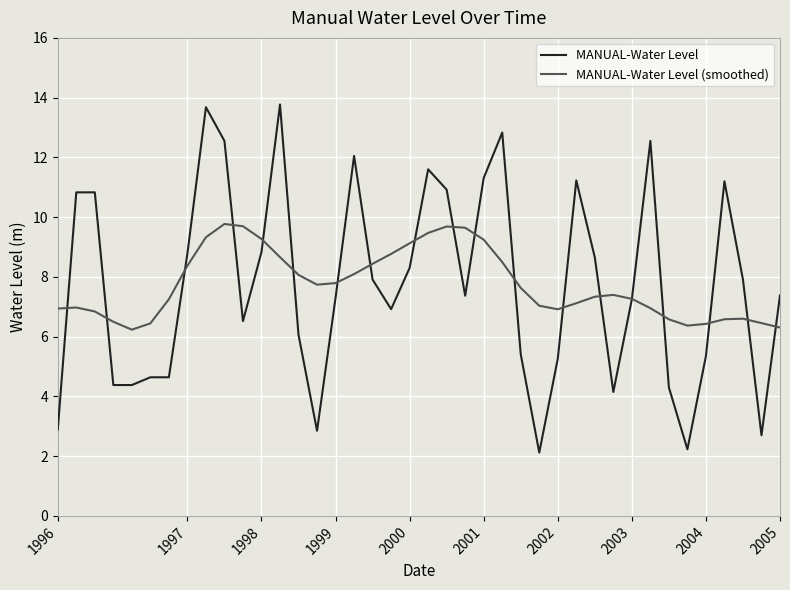

What is the lowest value of the MANUAL-Water Level (smoothed) series?

6.2